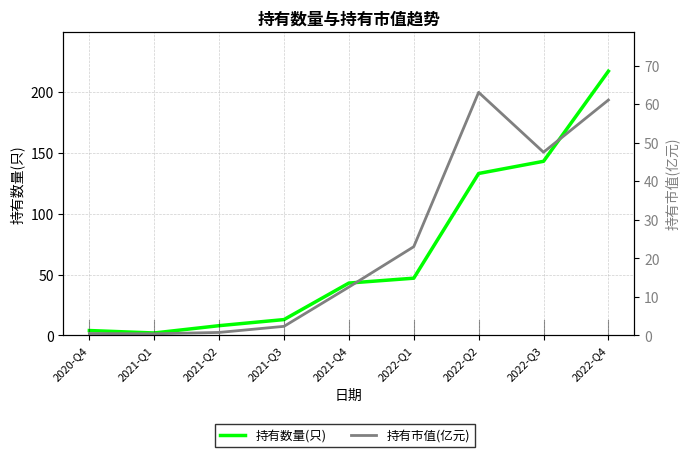

Reading right to left, list all the values displayed in this chart.

持有数量(只): 2022-Q4=217.0	2022-Q3=143.0	2022-Q2=133.0	2022-Q1=47.0	2021-Q4=43.0	2021-Q3=13.0	2021-Q2=8.0	2021-Q1=2.0	2020-Q4=4.0
持有市值(亿元): 2022-Q4=61.1	2022-Q3=47.5	2022-Q2=63.0	2022-Q1=23.0	2021-Q4=12.5	2021-Q3=2.4	2021-Q2=0.8	2021-Q1=0.4	2020-Q4=0.5